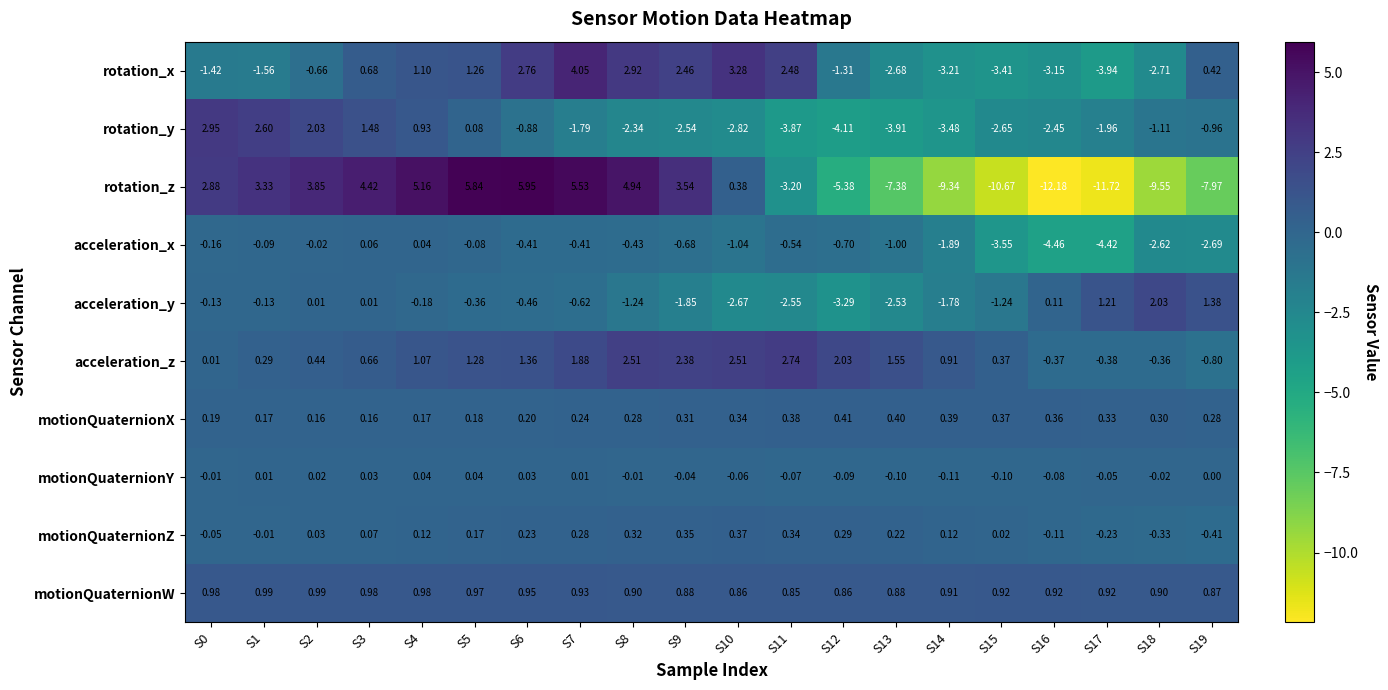

At how many categories does at least one series exceed -1?

20